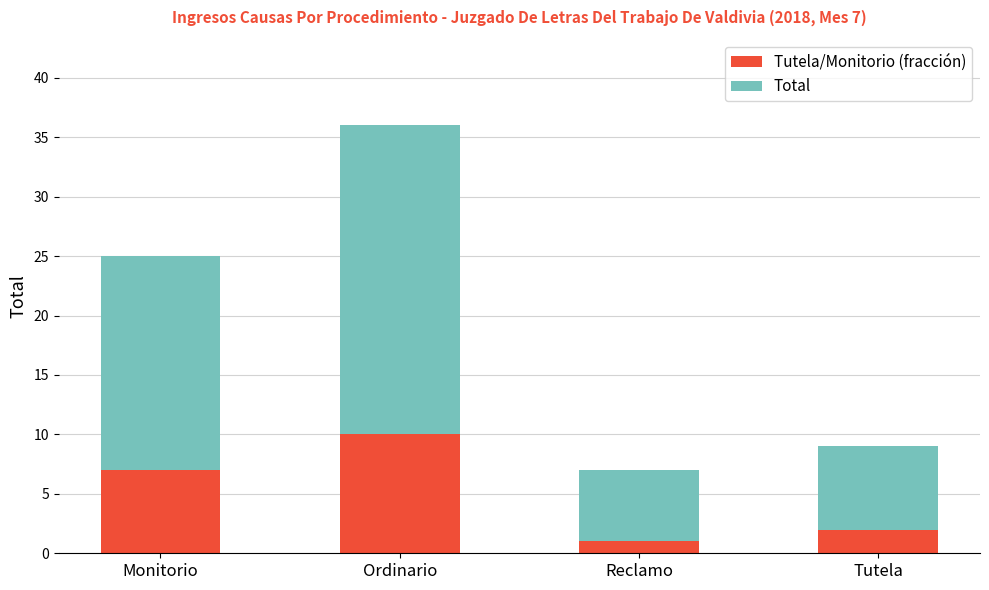

At which label does Tutela/Monitorio (fracción) reach its peak?

Ordinario